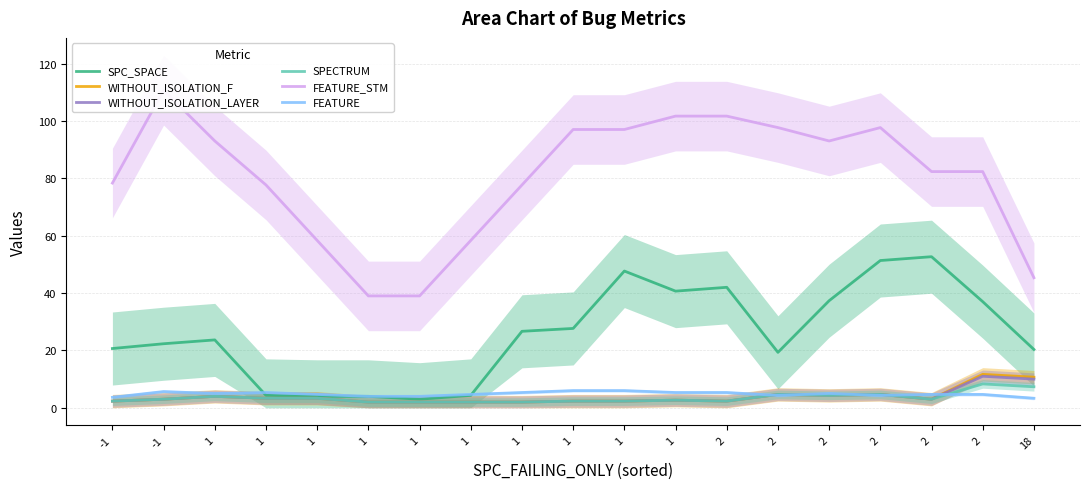

At which category is the sum across all series the highest?

2